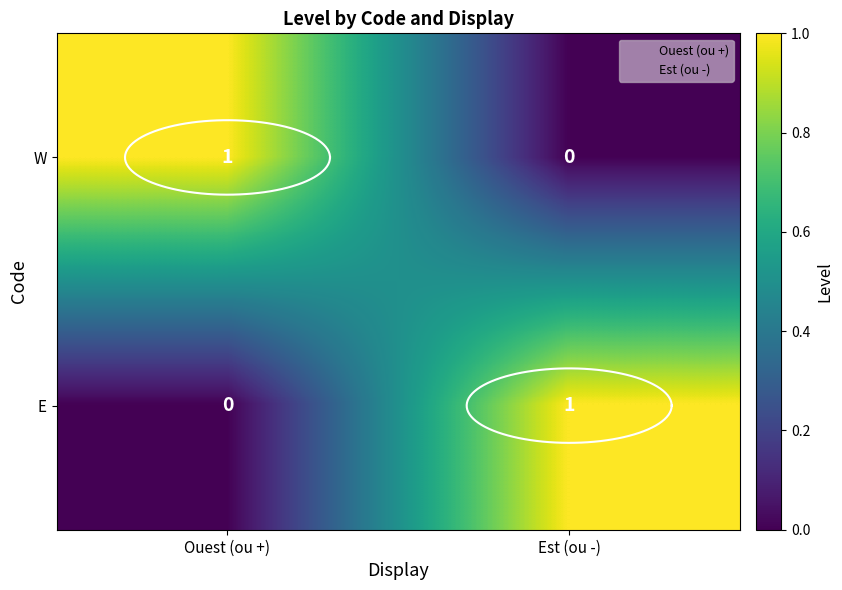

What is the sum of the W values at Ouest (ou +) and Est (ou -)?

1